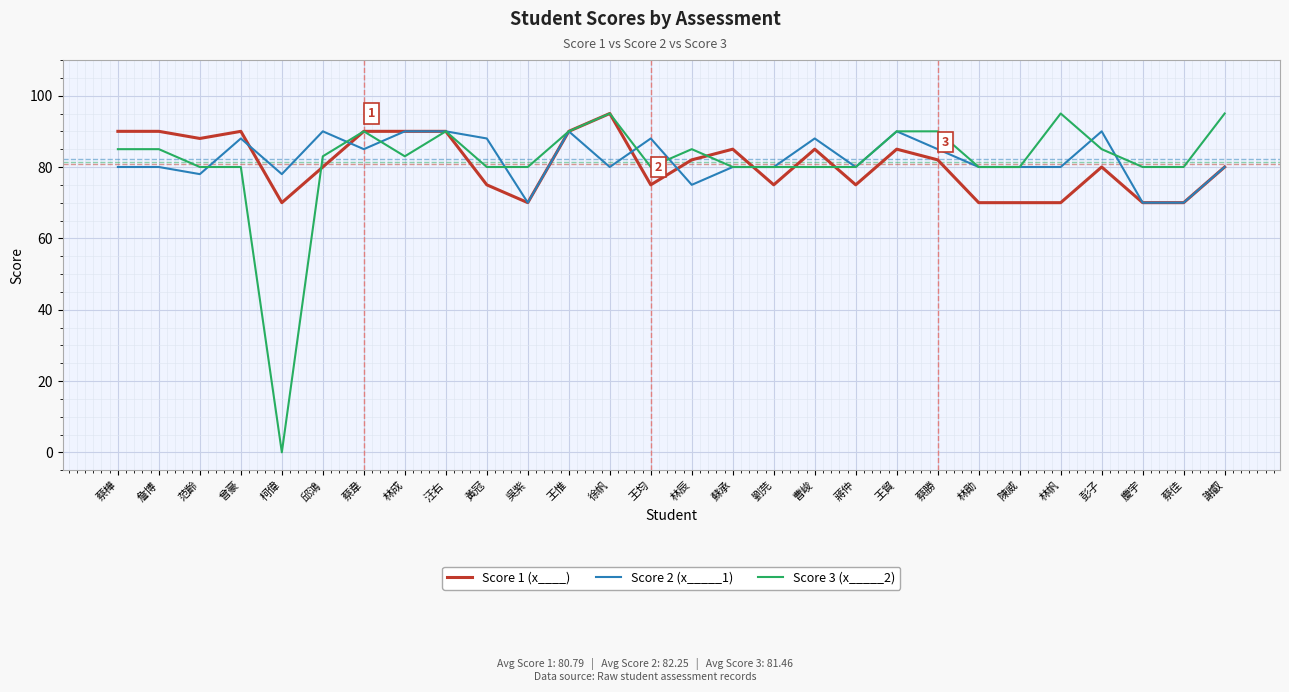

What position from the right is 林勛?

7